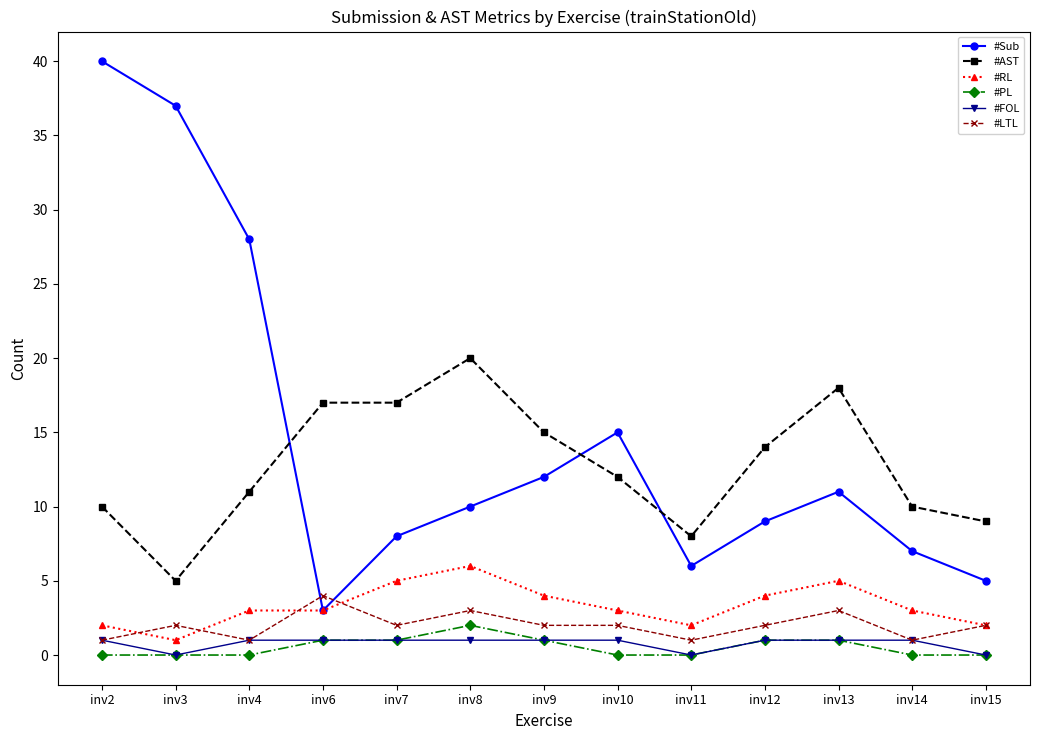

What is the value of the #LTL point at the 9th from the left?

1